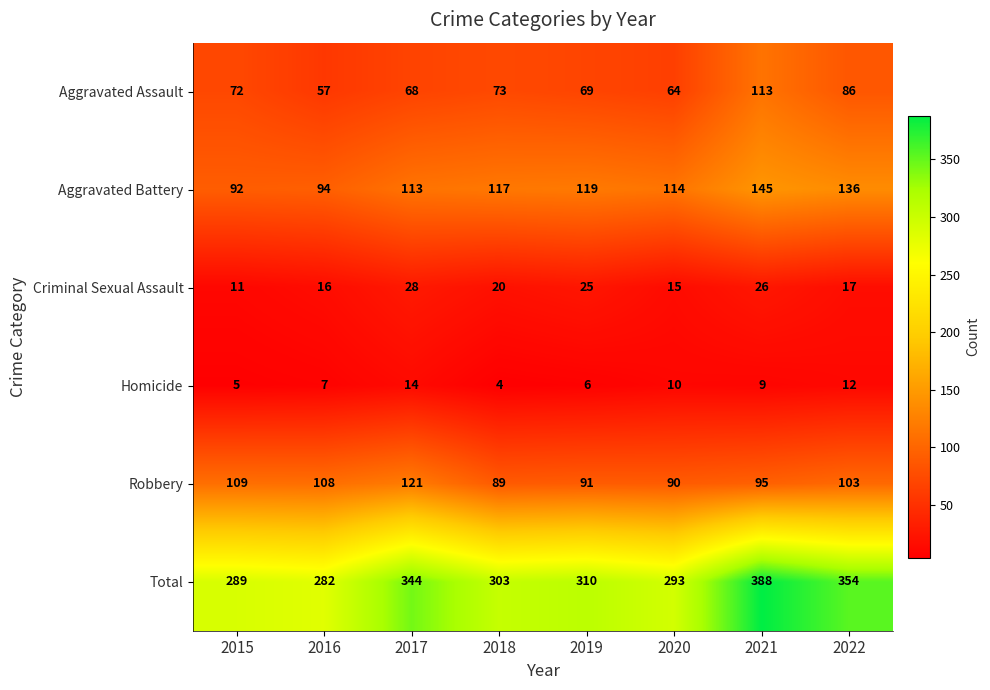

Rank the series by their maximum value, from highest to lowest.

Total, Aggravated Battery, Robbery, Aggravated Assault, Criminal Sexual Assault, Homicide